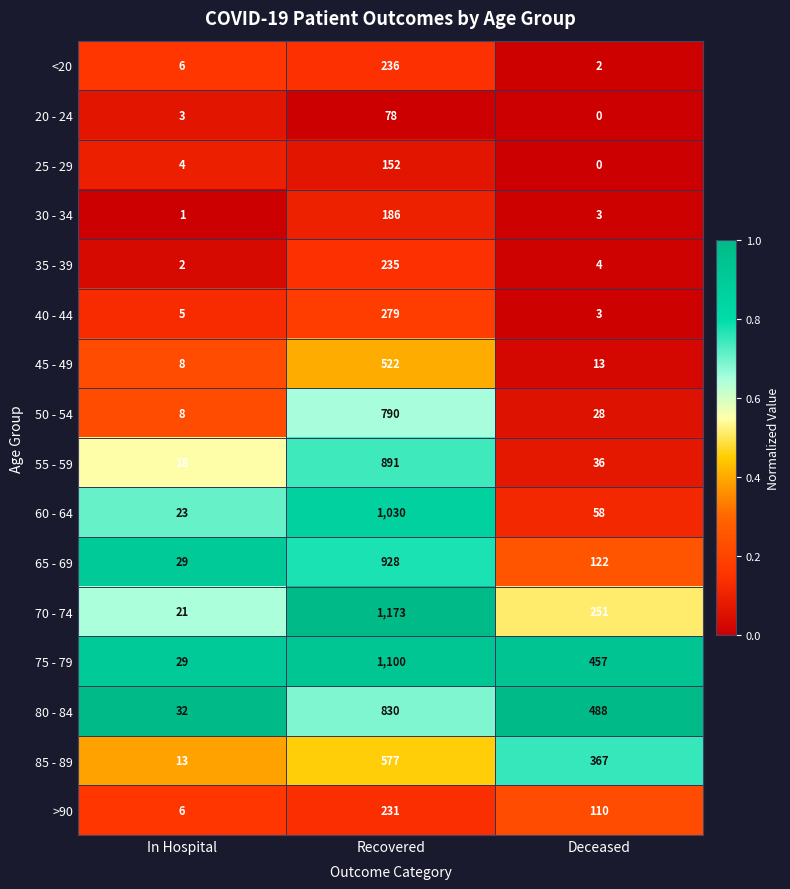

List the series in order of their peak value, lowest first.

20 - 24, 25 - 29, 30 - 34, >90, 35 - 39, <20, 40 - 44, 45 - 49, 85 - 89, 50 - 54, 80 - 84, 55 - 59, 65 - 69, 60 - 64, 75 - 79, 70 - 74